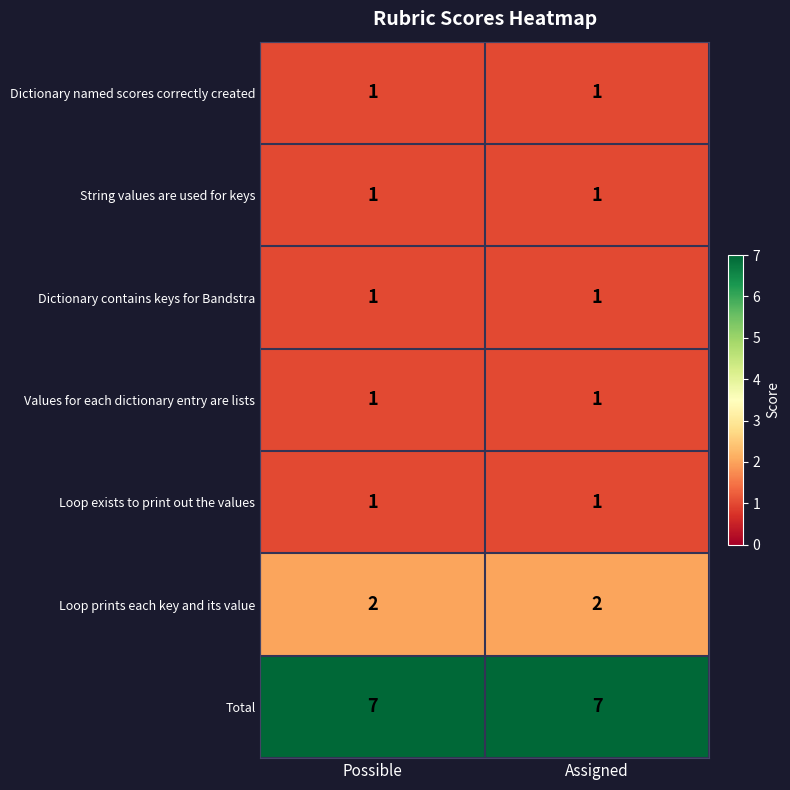

Reading left to right, what are all the values shown in this chart?

Dictionary named scores correctly created: Possible=1	Assigned=1
String values are used for keys: Possible=1	Assigned=1
Dictionary contains keys for Bandstra: Possible=1	Assigned=1
Values for each dictionary entry are lists: Possible=1	Assigned=1
Loop exists to print out the values: Possible=1	Assigned=1
Loop prints each key and its value: Possible=2	Assigned=2
Total: Possible=7	Assigned=7